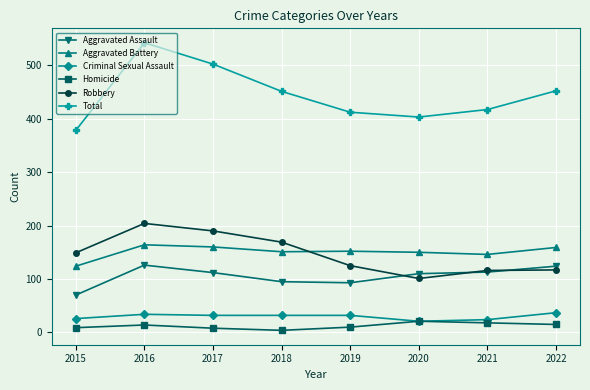

Which series has the largest total across all categories?

Total